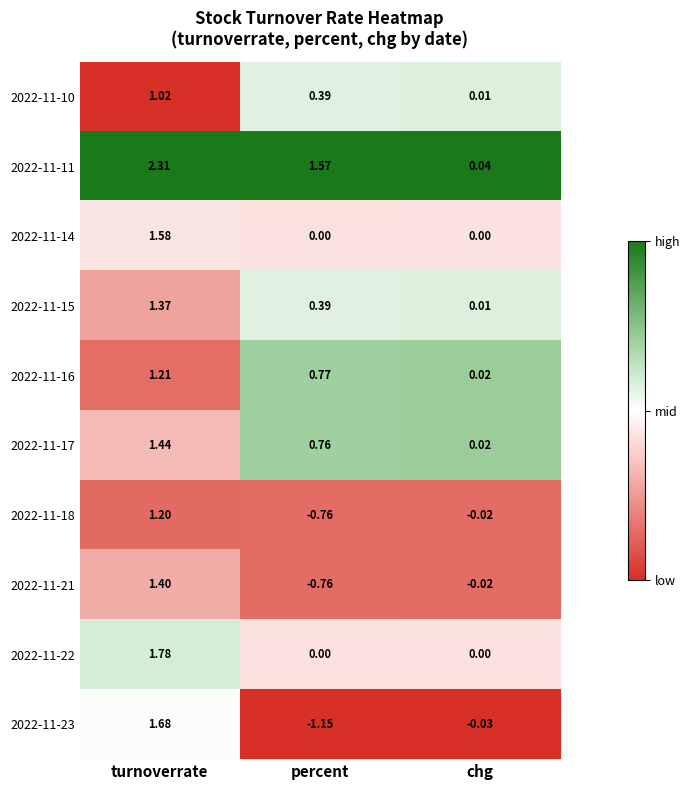

Which category has the highest value in the 2022-11-18 series?

turnoverrate